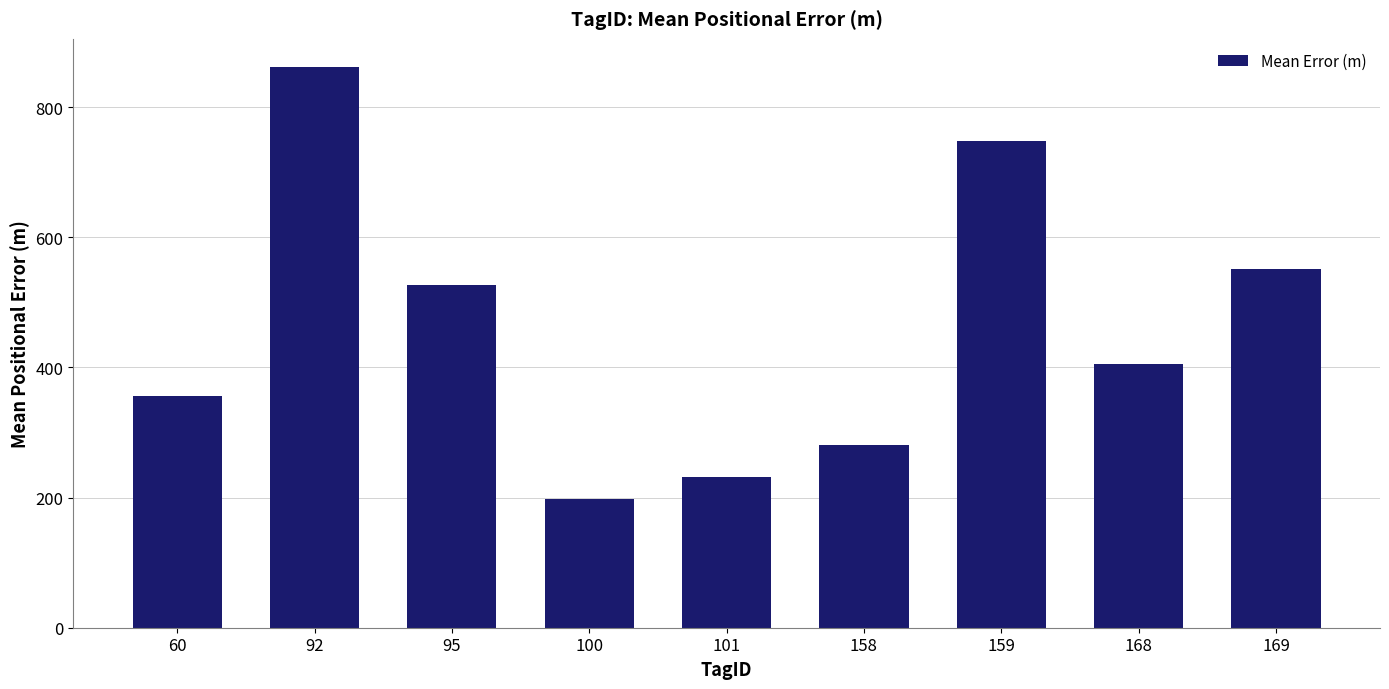

Is it true that the value at 60 is 517.1?

False